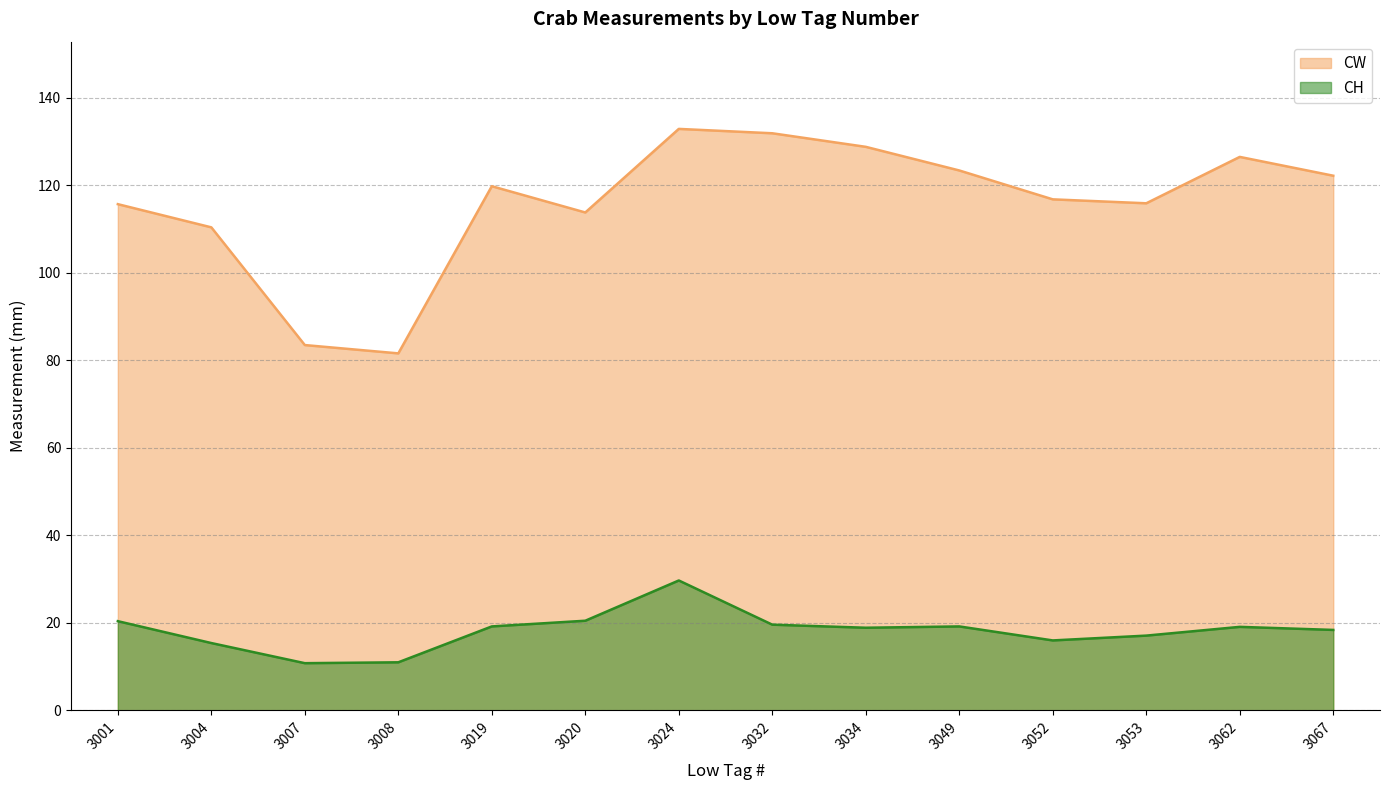

Where does the CW series first go above 119?

3019